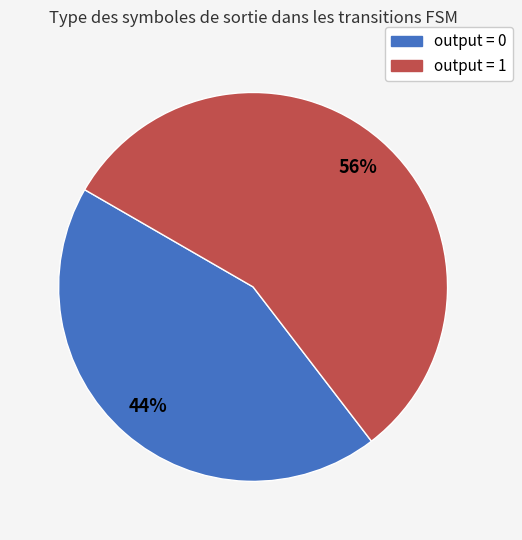

True or false: output = 0 accounts for 1% of the total.

False